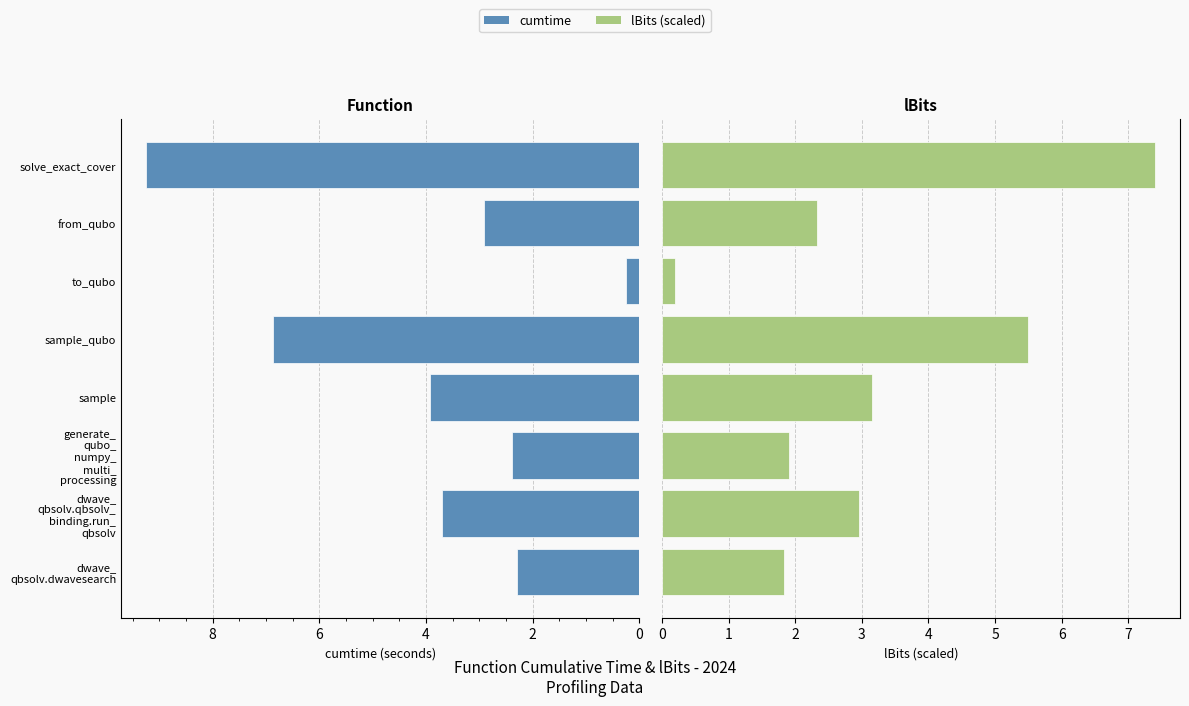

How many data points does each series have?

8